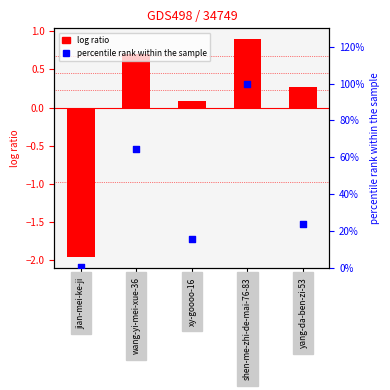

Which series contains the lowest Y value?

col_1